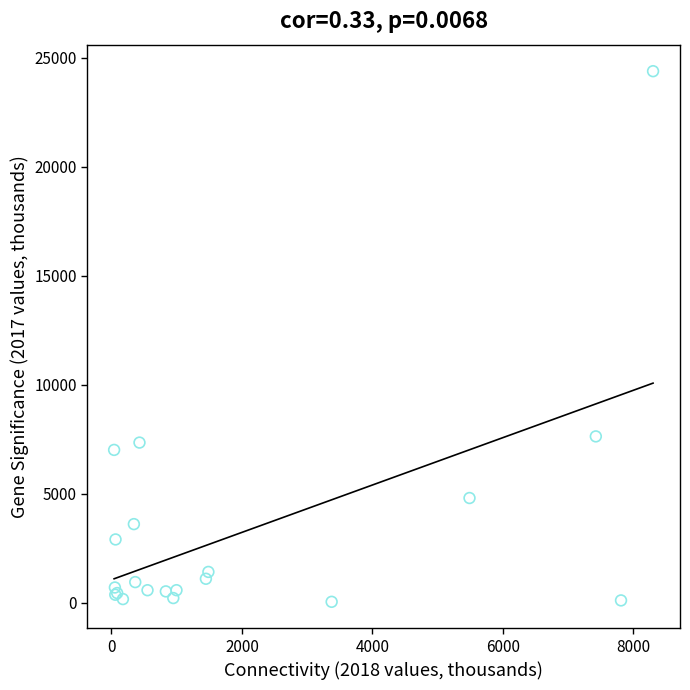

What Y value in the scatter plot is closest to 12220?

7638